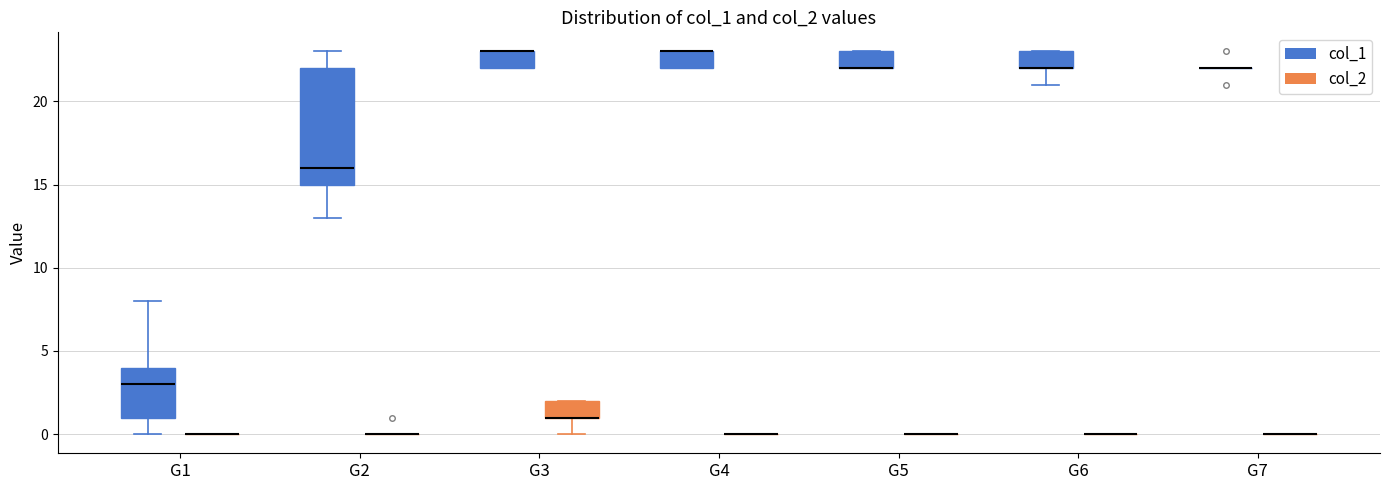

Reading left to right, read every box against the y-axis: the position of its median line, the range the box covers, and the ends of its whiskers. The values are not printed on the chart, so give them approximately, as read against the axis.

G1 (col_1): median 3, box 1 to 4, whiskers 0 to 8
G1 (col_2): box collapsed to a line at 0, whiskers 0 to 0
G2 (col_1): median 16, box 15 to 22, whiskers 13 to 23
G2 (col_2): box collapsed to a line at 0, whiskers 0 to 0
G3 (col_1): median 23 (drawn on the box's upper edge), box 22 to 23, whiskers 22 to 23
G3 (col_2): median 1 (drawn on the box's lower edge), box 1 to 2, whiskers 0 to 2
G4 (col_1): median 23 (drawn on the box's upper edge), box 22 to 23, whiskers 22 to 23
G4 (col_2): box collapsed to a line at 0, whiskers 0 to 0
G5 (col_1): median 22 (drawn on the box's lower edge), box 22 to 23, whiskers 22 to 23
G5 (col_2): box collapsed to a line at 0, whiskers 0 to 0
G6 (col_1): median 22 (drawn on the box's lower edge), box 22 to 23, whiskers 21 to 23
G6 (col_2): box collapsed to a line at 0, whiskers 0 to 0
G7 (col_1): box collapsed to a line at 22, whiskers 22 to 22
G7 (col_2): box collapsed to a line at 0, whiskers 0 to 0